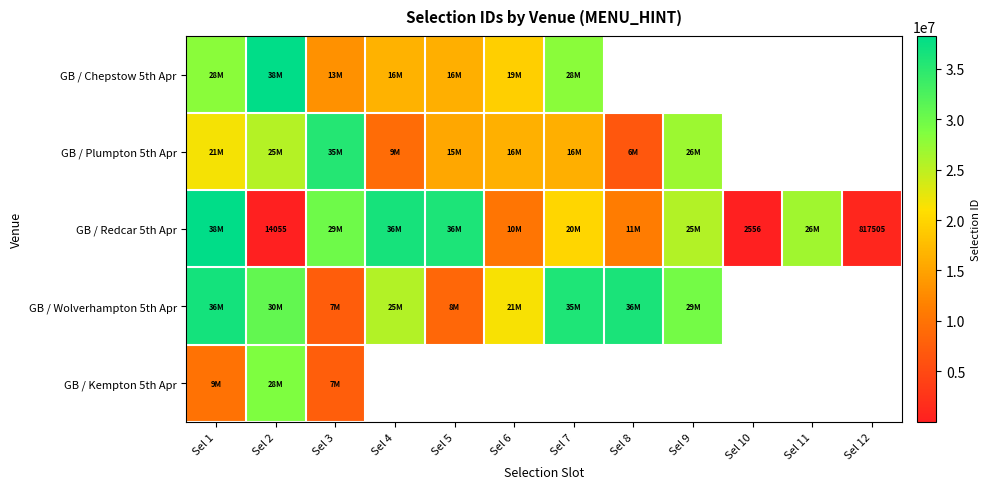

At which label is GB / Wolverhampton 5th Apr closest to 22007130?

Sel 6